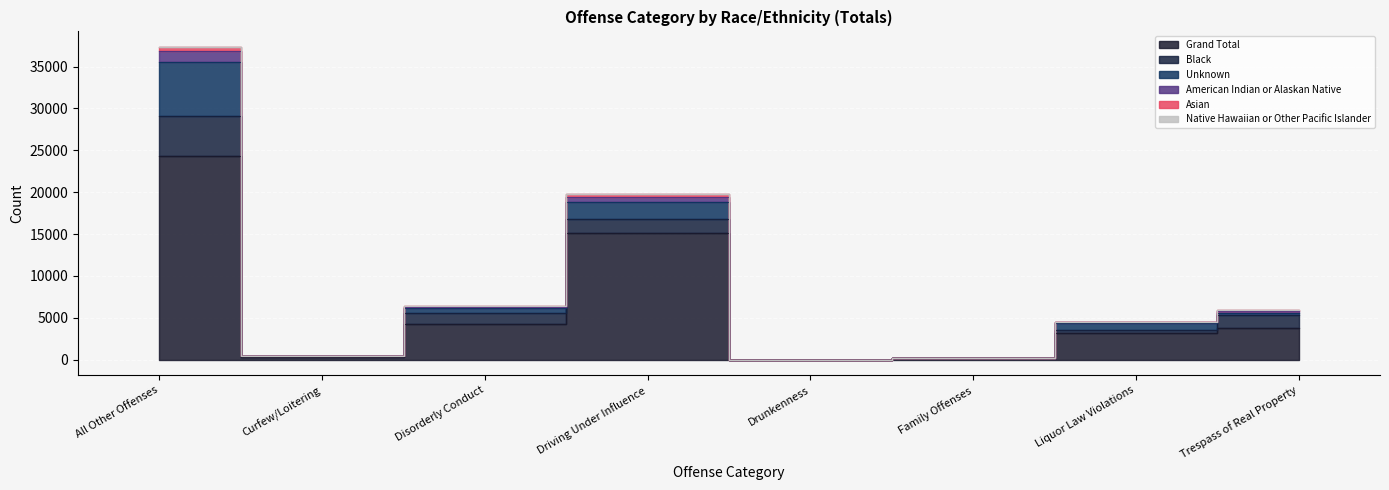

At how many categories does at least one series exceed 7745?

2